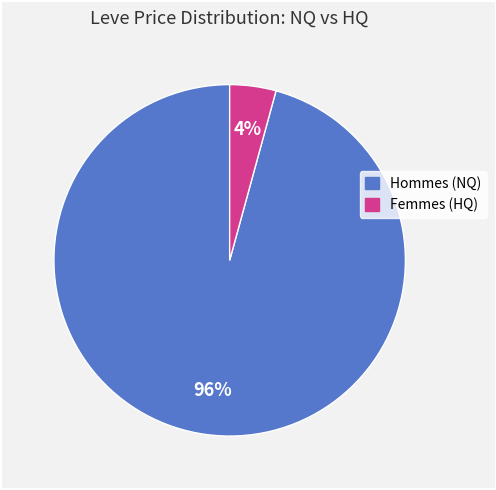

To the nearest percent, what is the average slice percentage?

50%